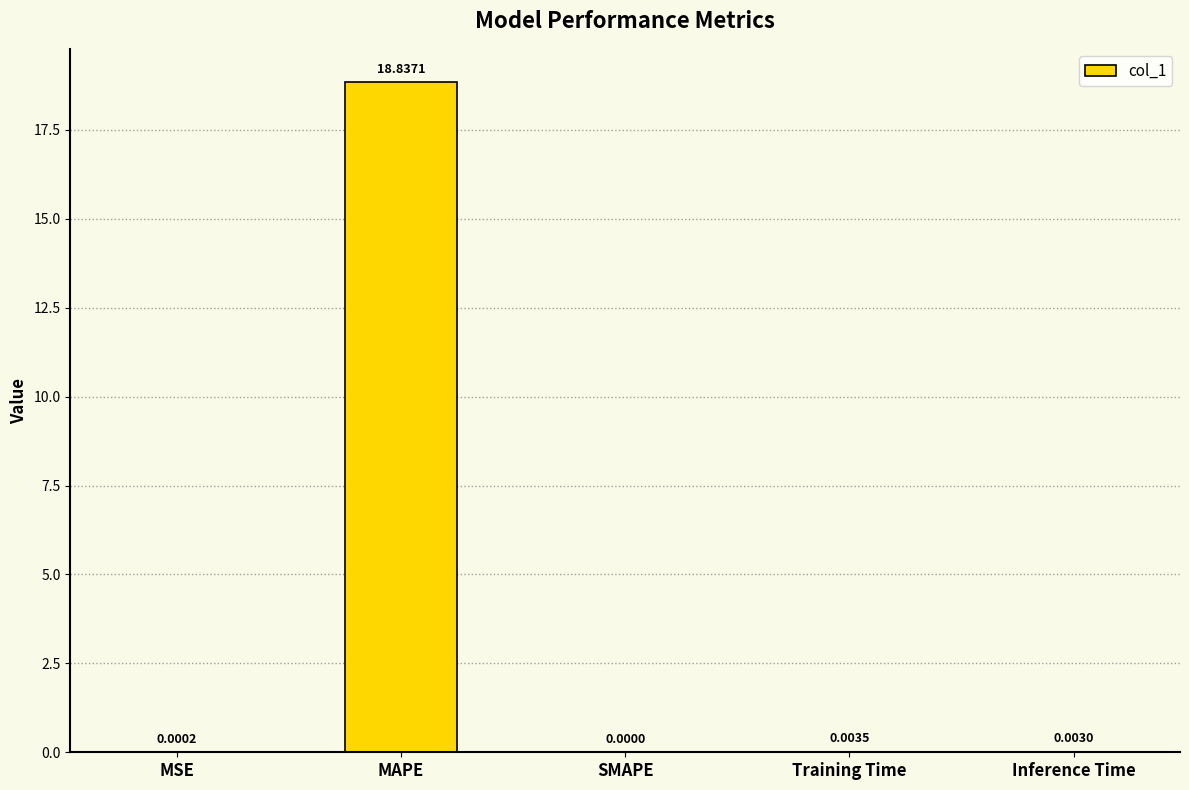

What is the change in value from MAPE to Inference Time?

-18.8